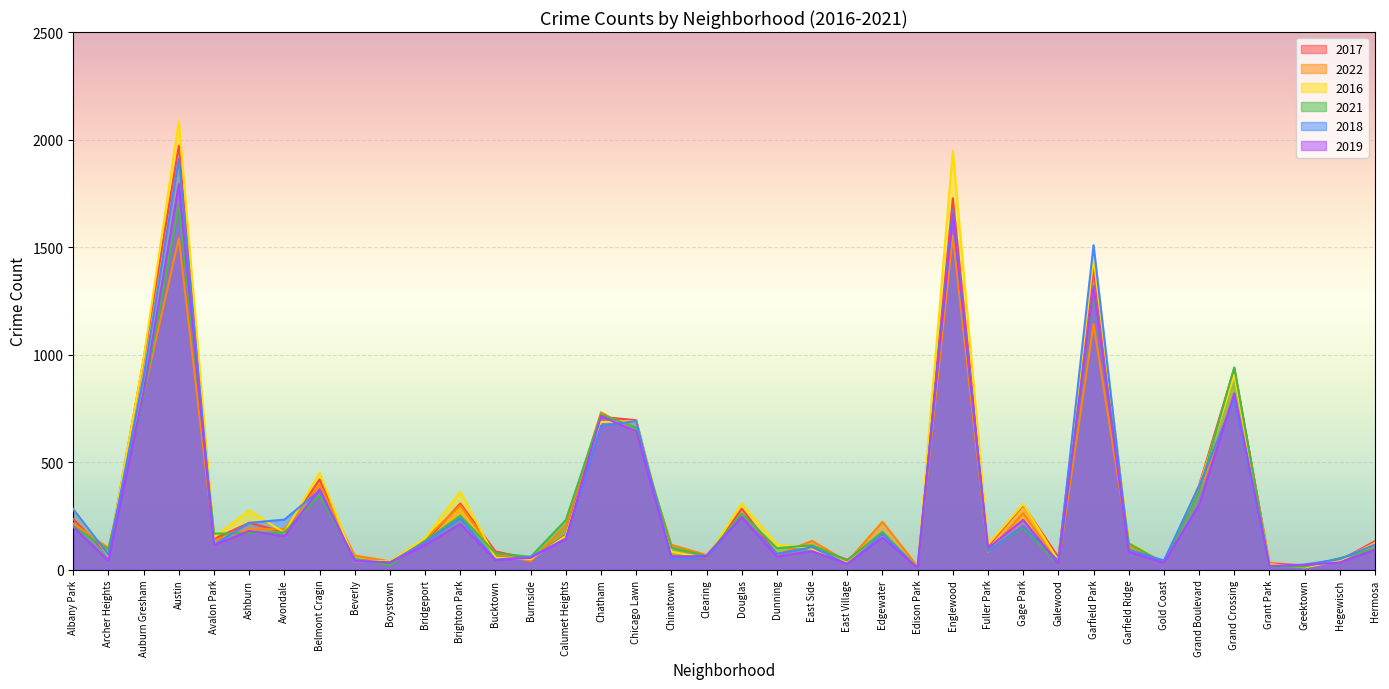

List the series in order of their peak value, lowest first.

2022, 2021, 2019, 2018, 2017, 2016